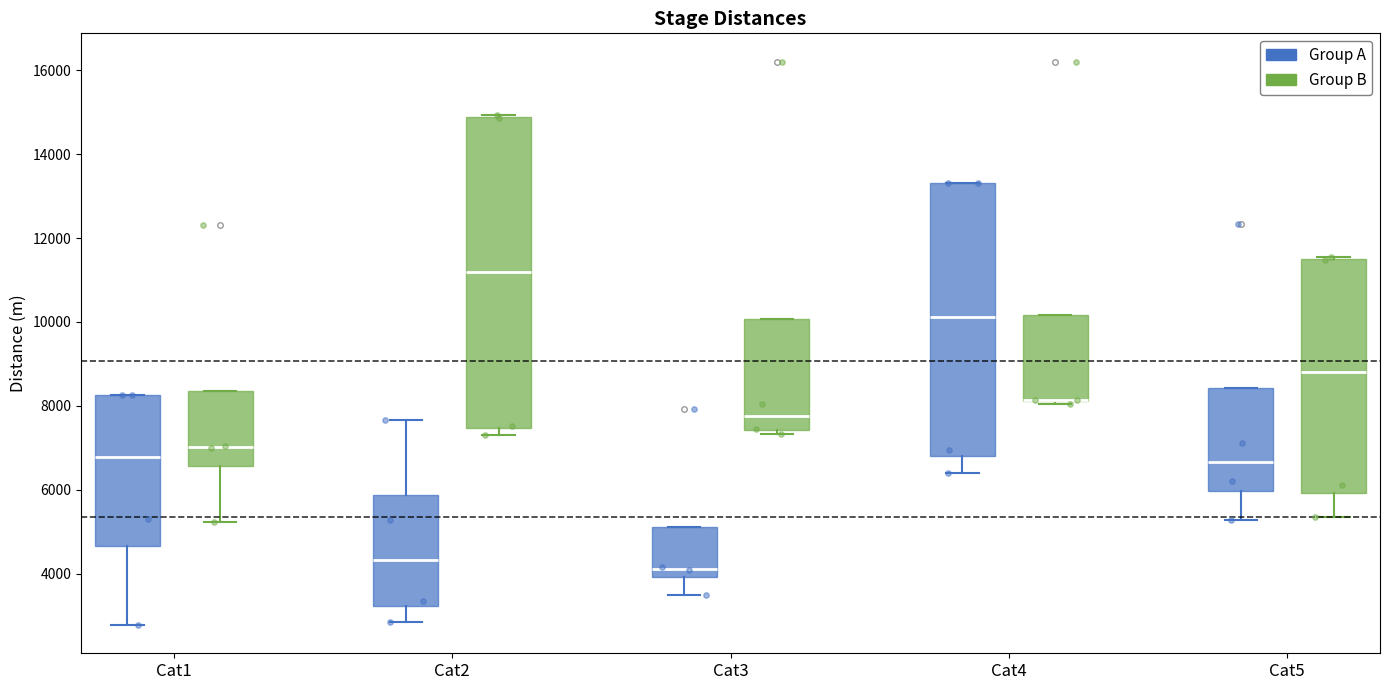

Which box is the tallest, from its lower edge to its upper edge?

Cat2 (Group B)